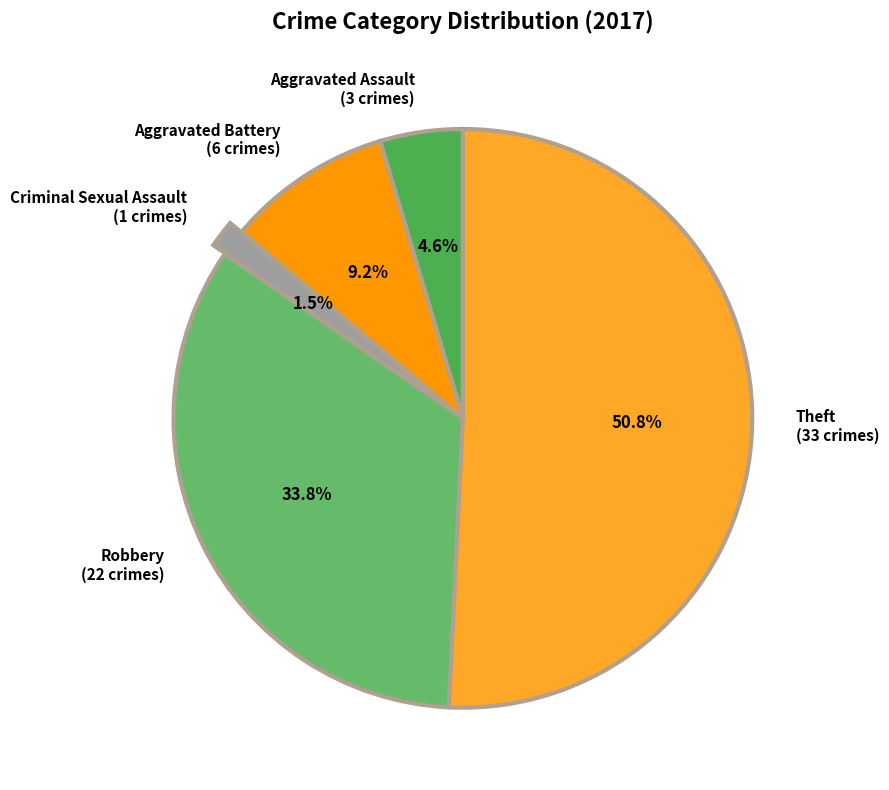

To the nearest percent, what is the combined percentage of Aggravated Battery and Criminal Sexual Assault?

11%